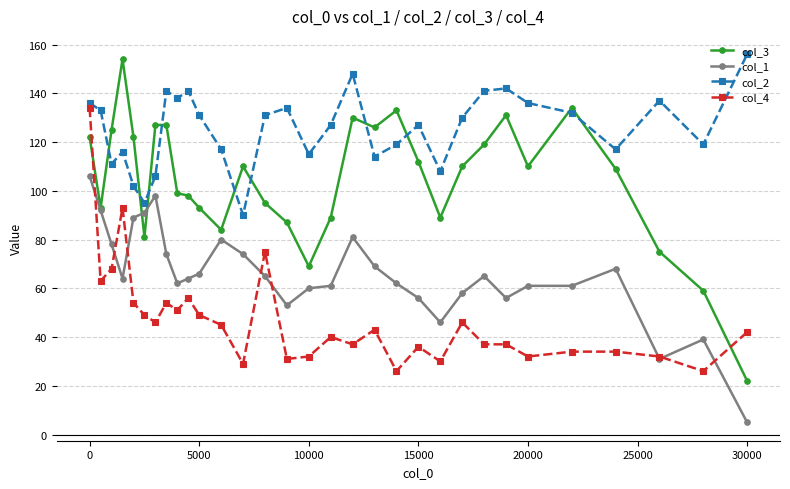

True or false: col_1 and col_2 cross at least once.

False